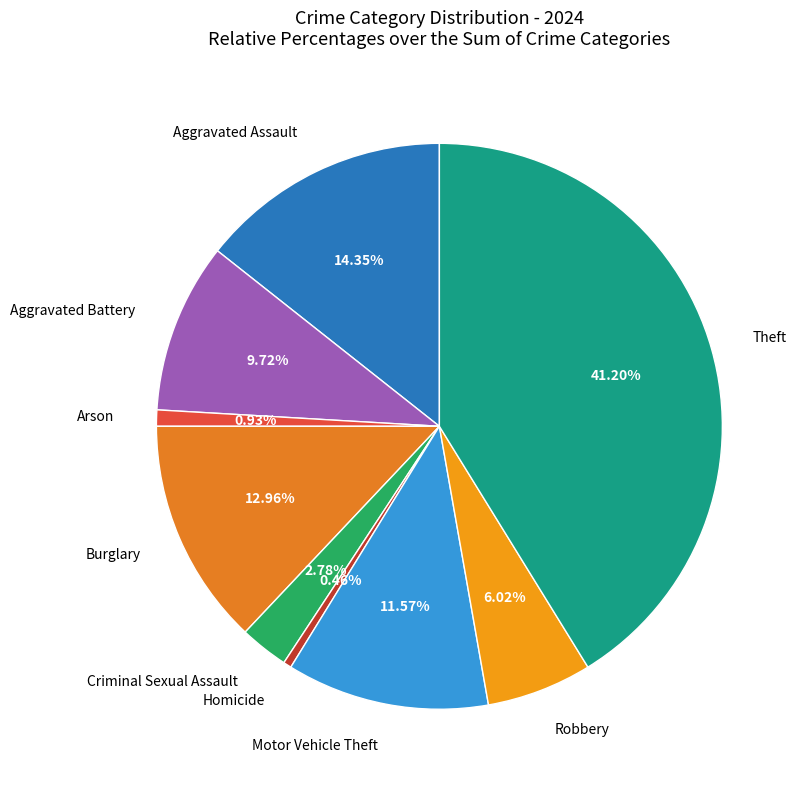

What percentage is the Robbery slice, to the nearest percent?

6%